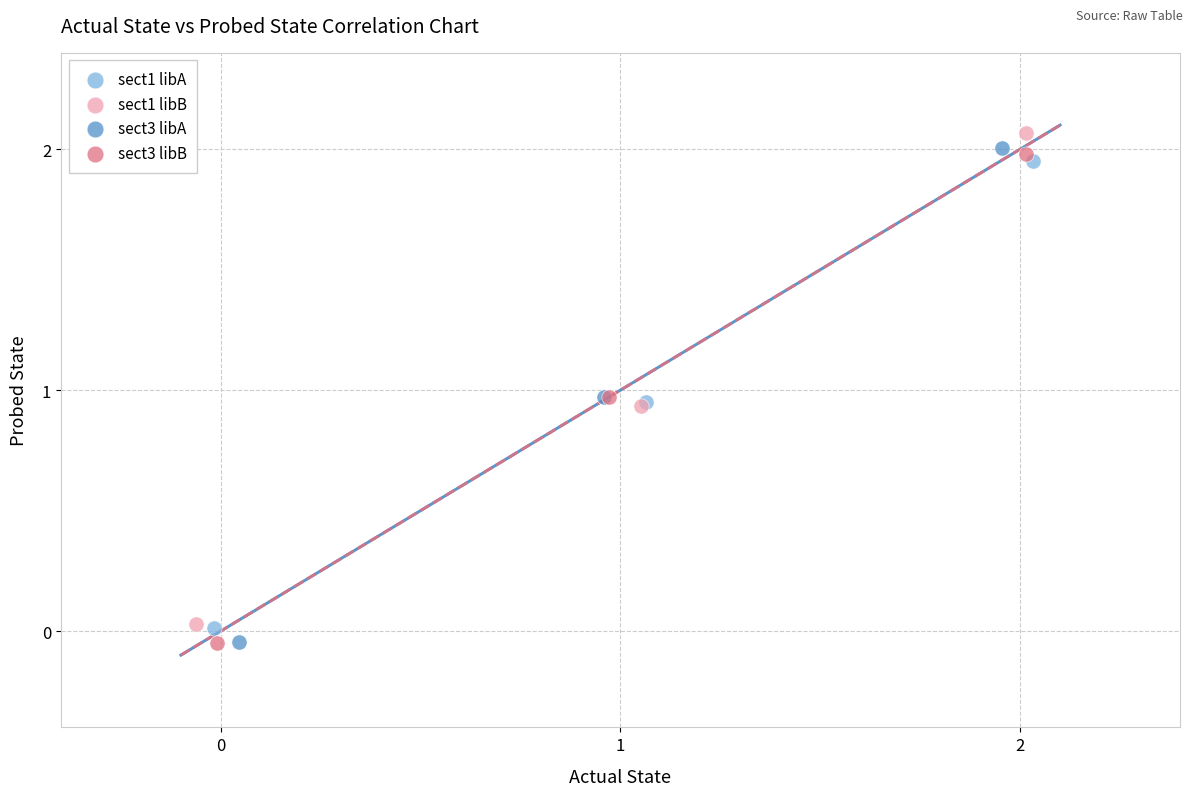

Which series has the widest spread of Y values?

sect3 libA